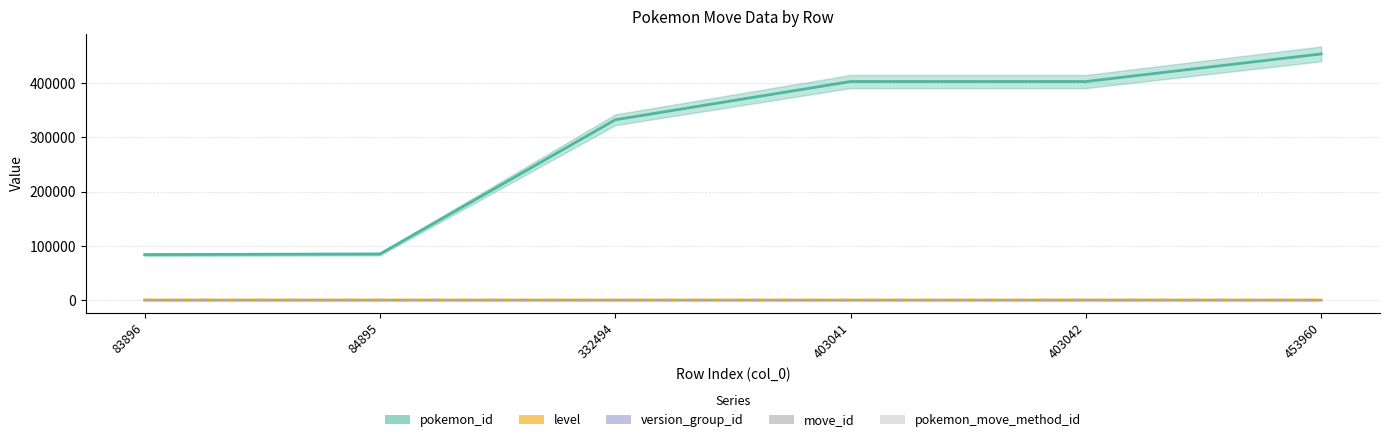

What are all the series names shown in the legend?

pokemon_id, level, version_group_id, move_id, pokemon_move_method_id